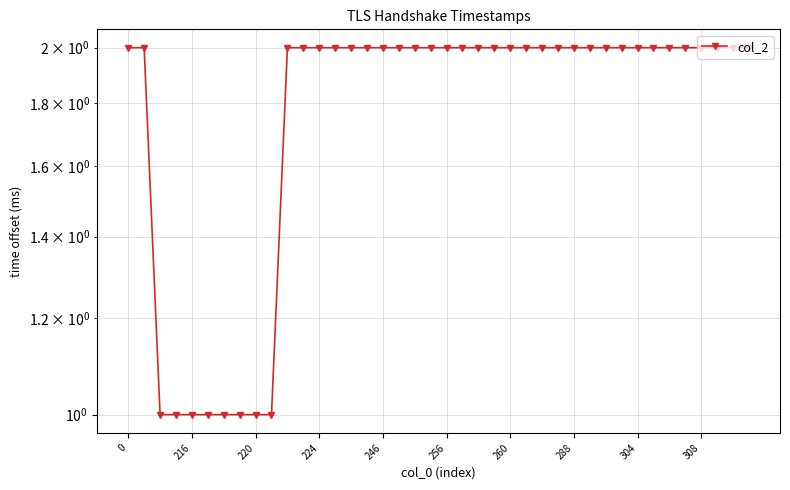

What is the minimum value shown in the chart?

1